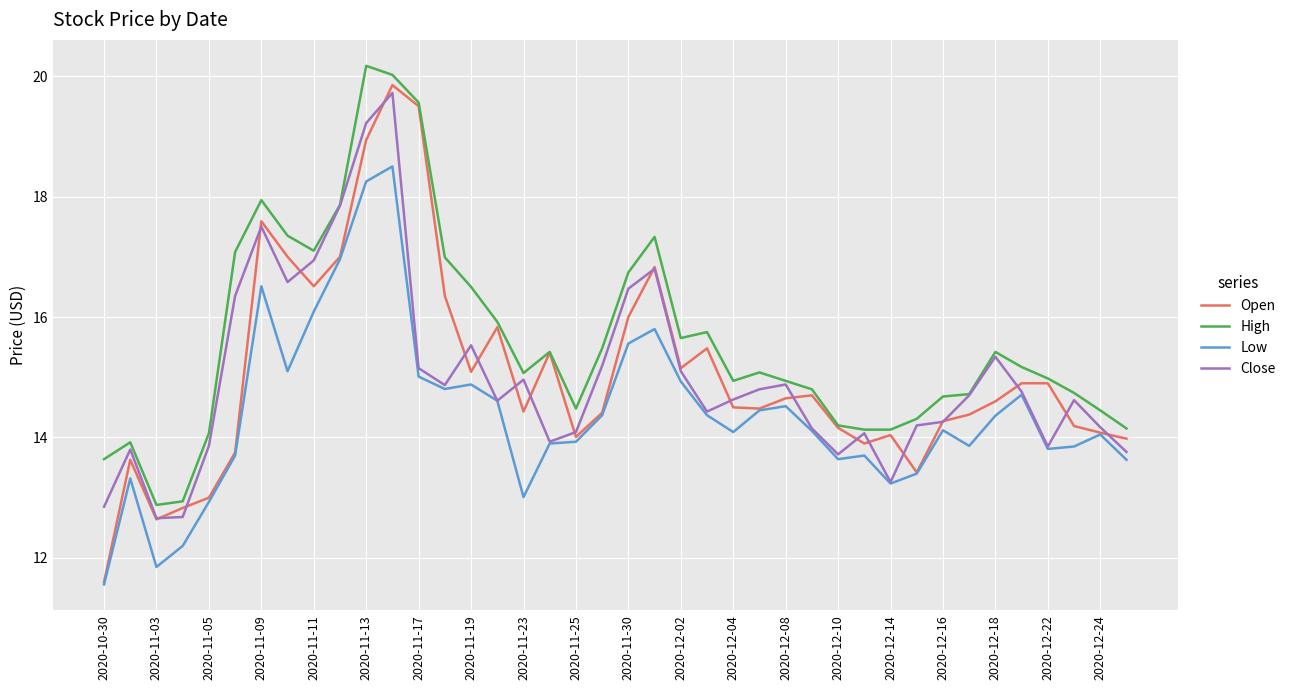

Which series has the largest total across all categories?

High